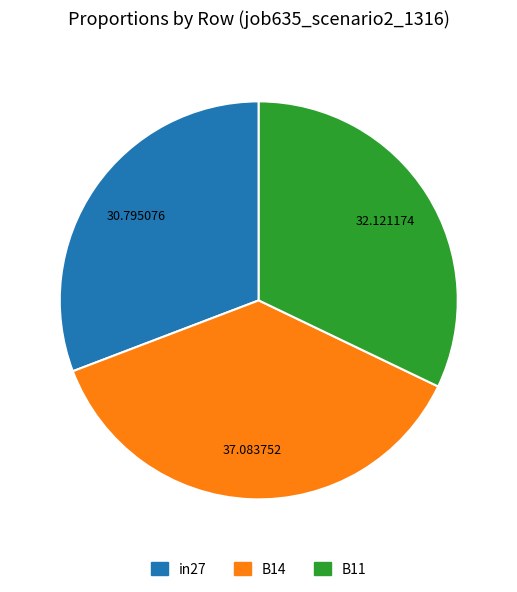

Which category has the biggest portion of the pie?

B14